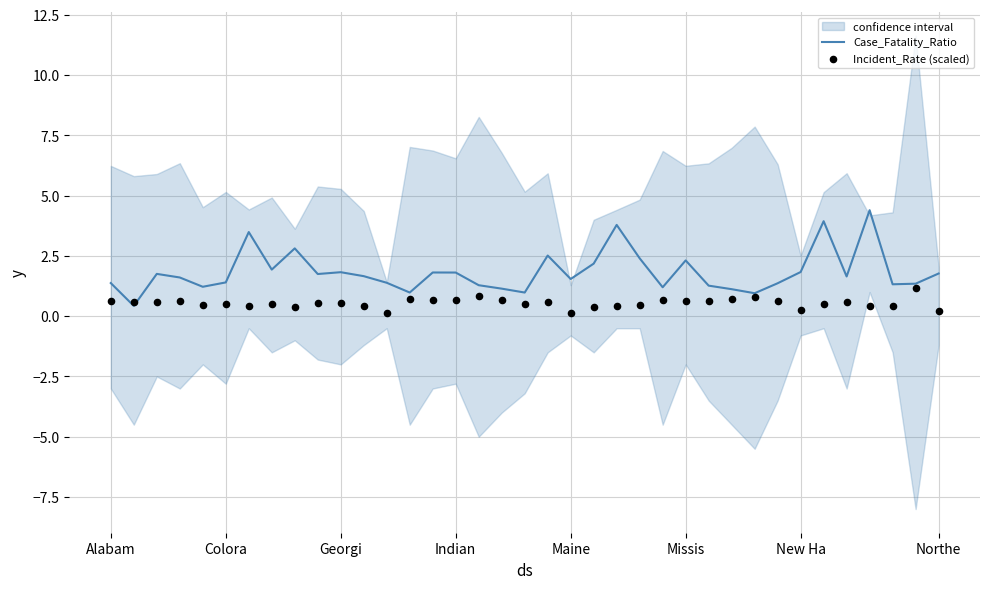

At which category is the sum across all series the highest?

33